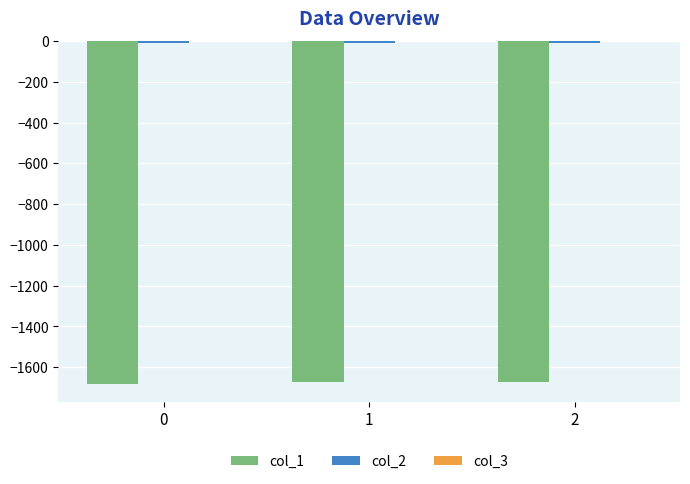

The value of col_1 at 0 is -2493.1. True or false?

False